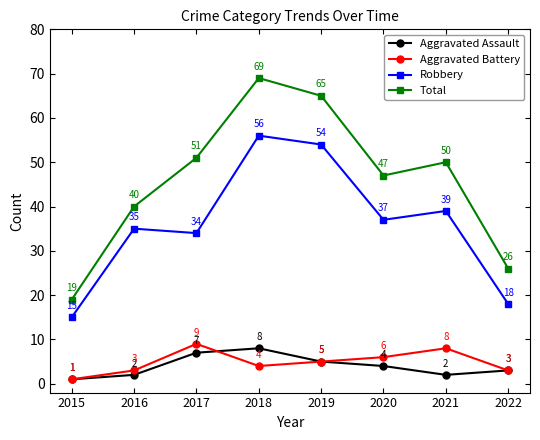

True or false: Aggravated Assault and Robbery cross at least once.

False